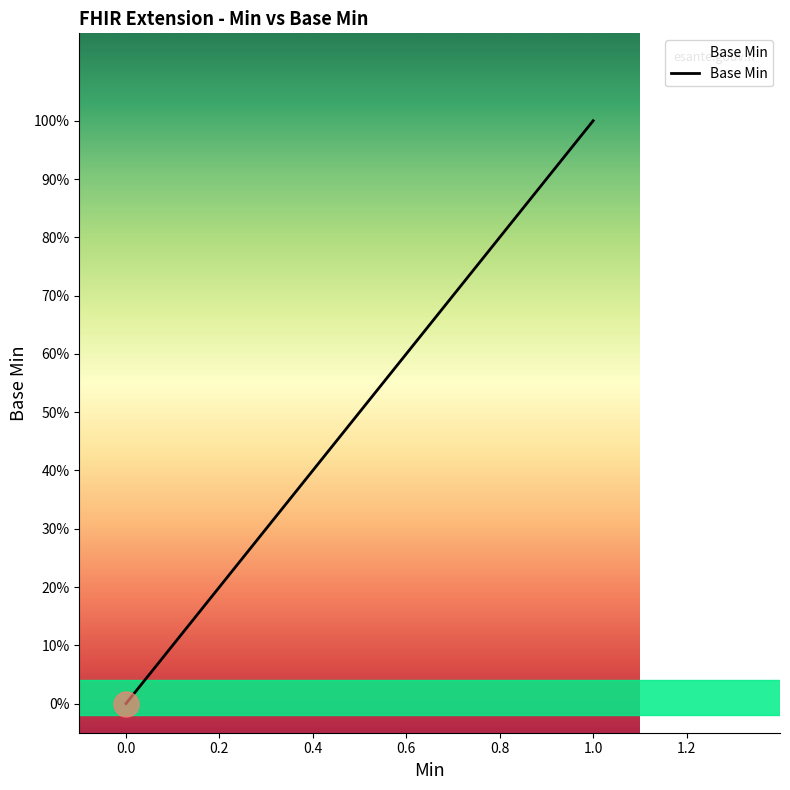

What is the sum of all values?

1